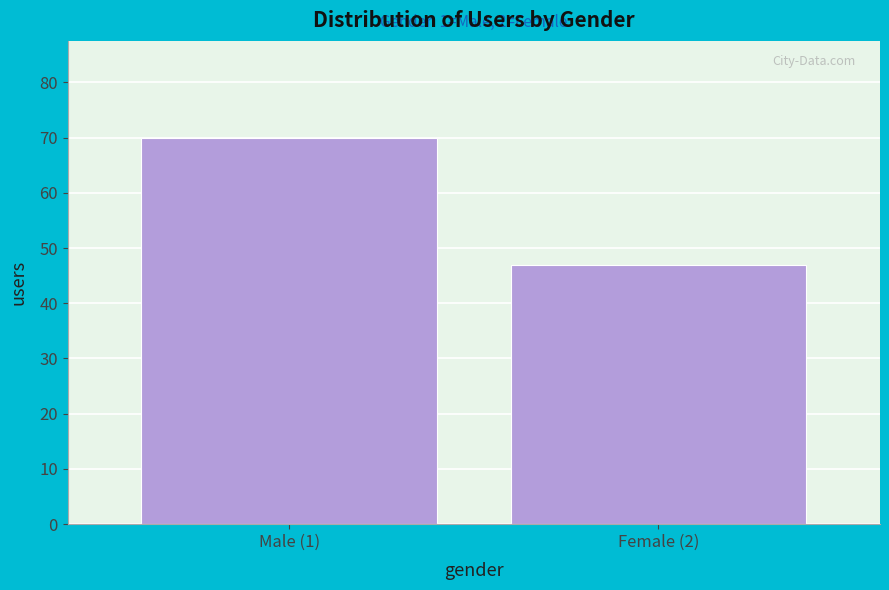

Reading left to right, what are all the values shown in this chart?

Male (1)=70	Female (2)=47